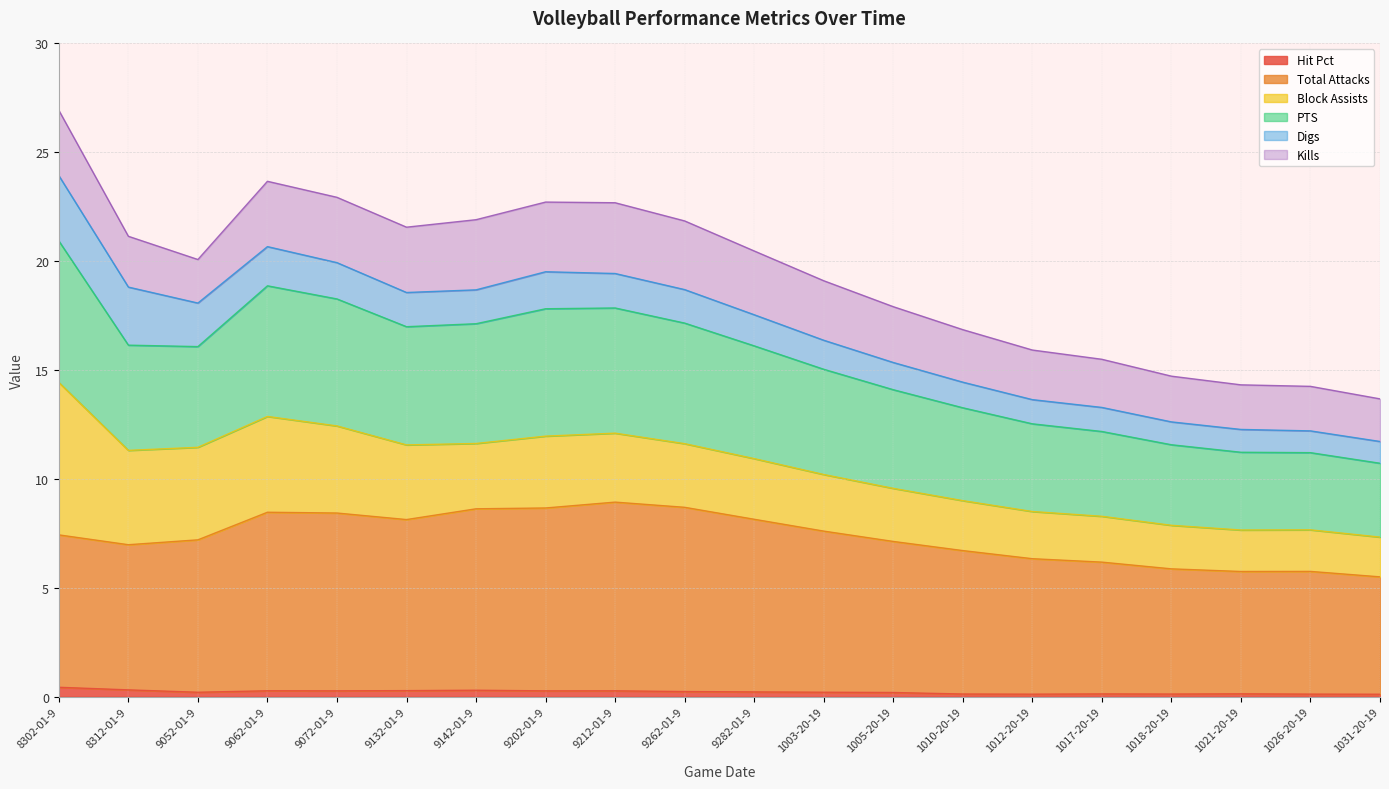

What is the sum of the Hit Pct values at 8302-01-9 and 9212-01-9?

0.7